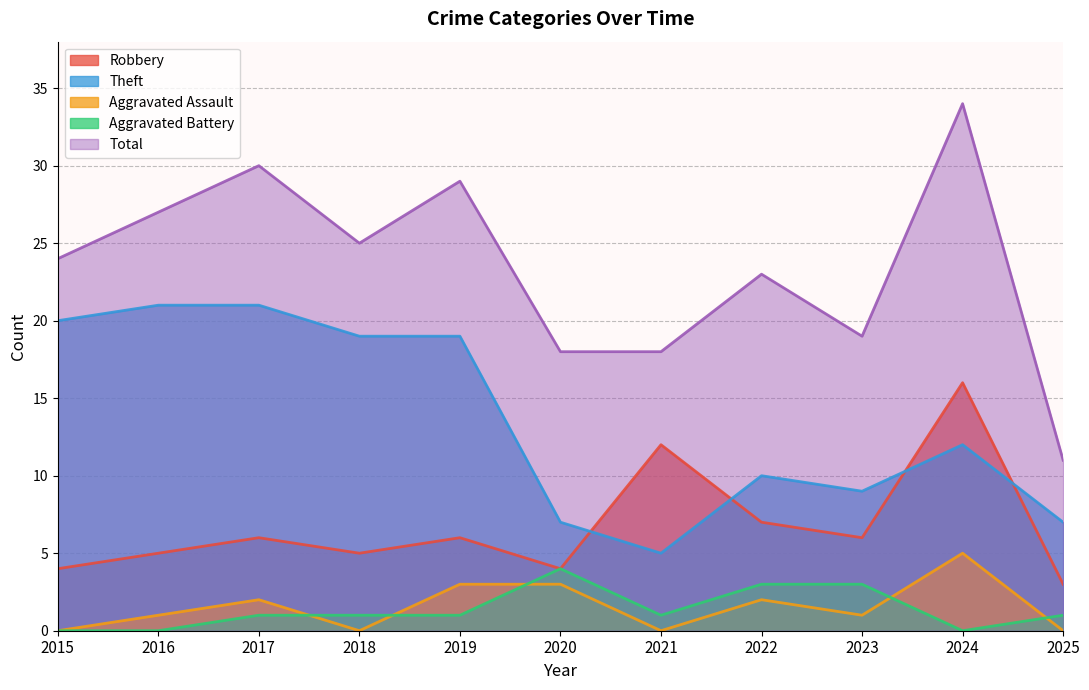

The Aggravated Assault series shows 1 at 2016. True or false?

True